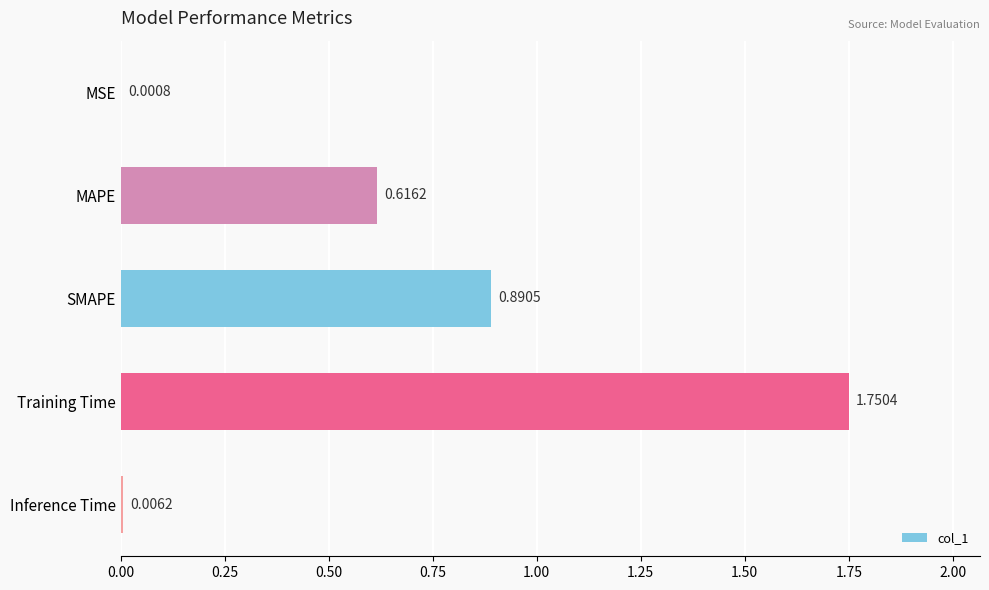

What is the sum of the values at Training Time and MAPE?

2.4